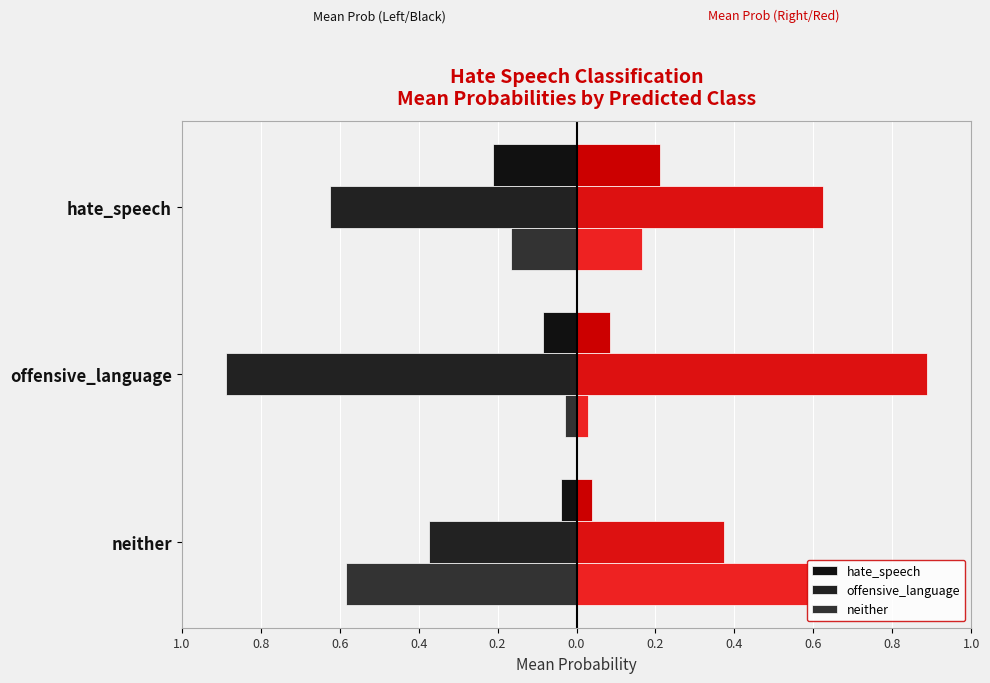

What are all the series names shown in the legend?

hate_speech, offensive_language, neither